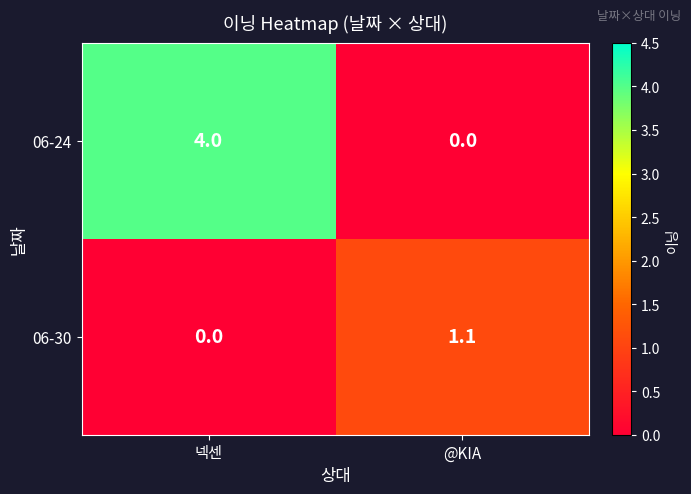

Reading left to right, extract all data points from this chart.

06-24: 4.0	0.0
06-30: 0.0	1.1